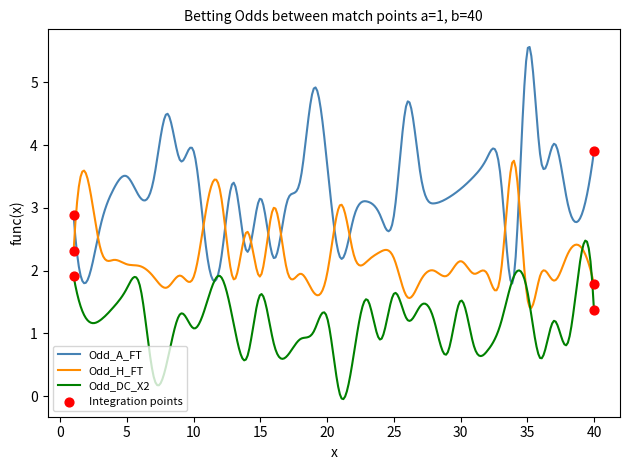

Which series has the largest total across all categories?

Odd_A_FT